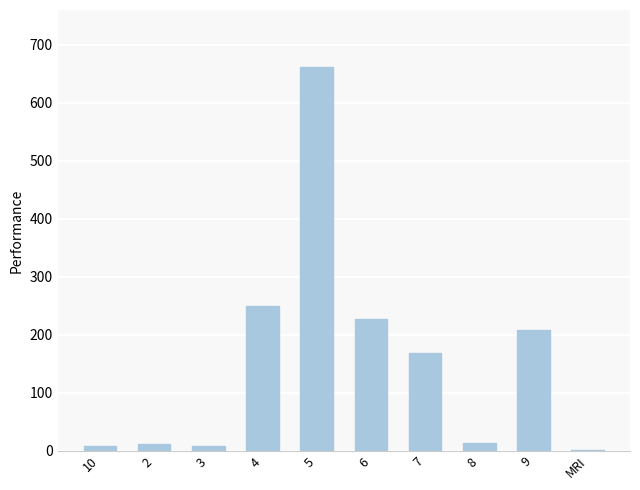

What is the change in value from 5 to 9?

-451.9